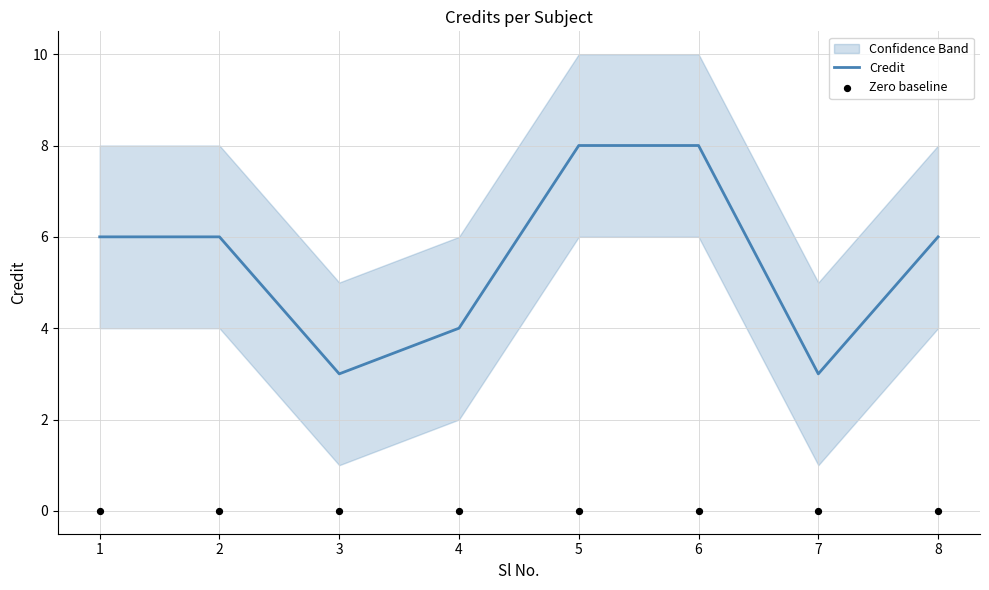

At how many categories does at least one series exceed 0?

8